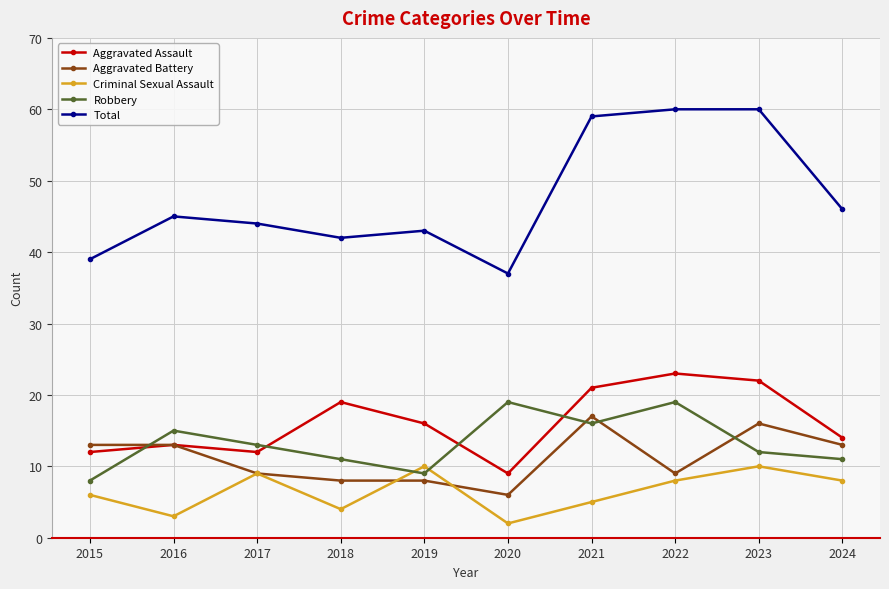

The value of Aggravated Assault at 2021 is 37. True or false?

False